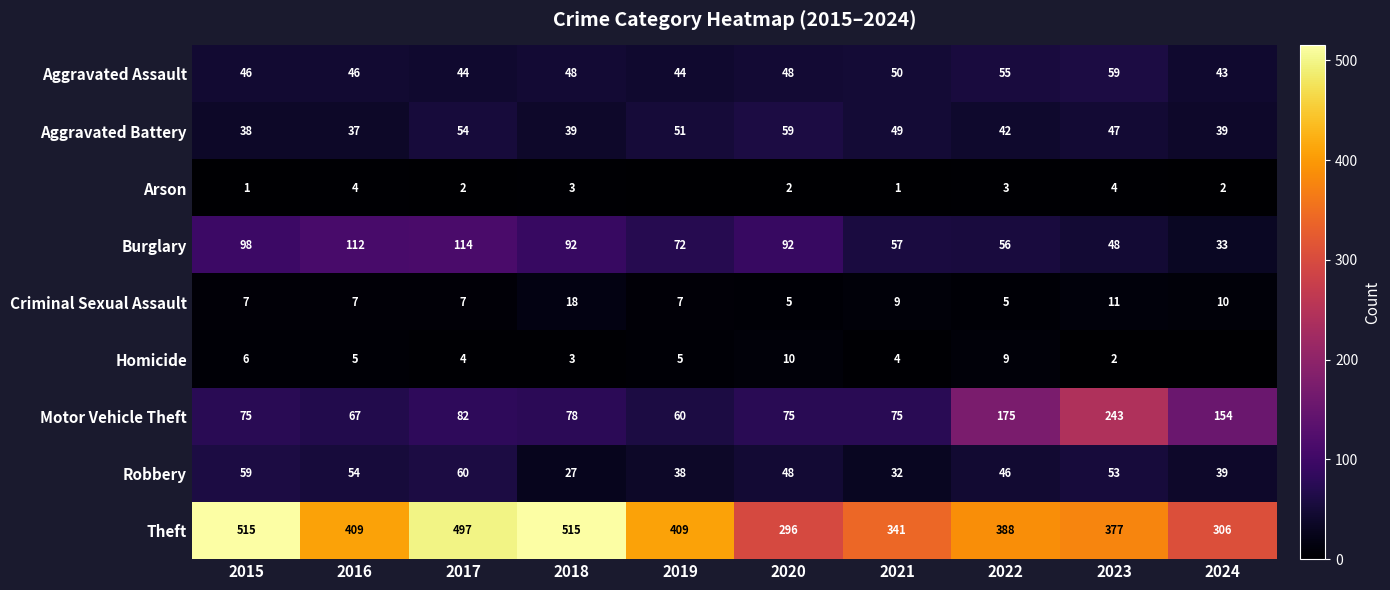

What is the sum of all Burglary values?

774